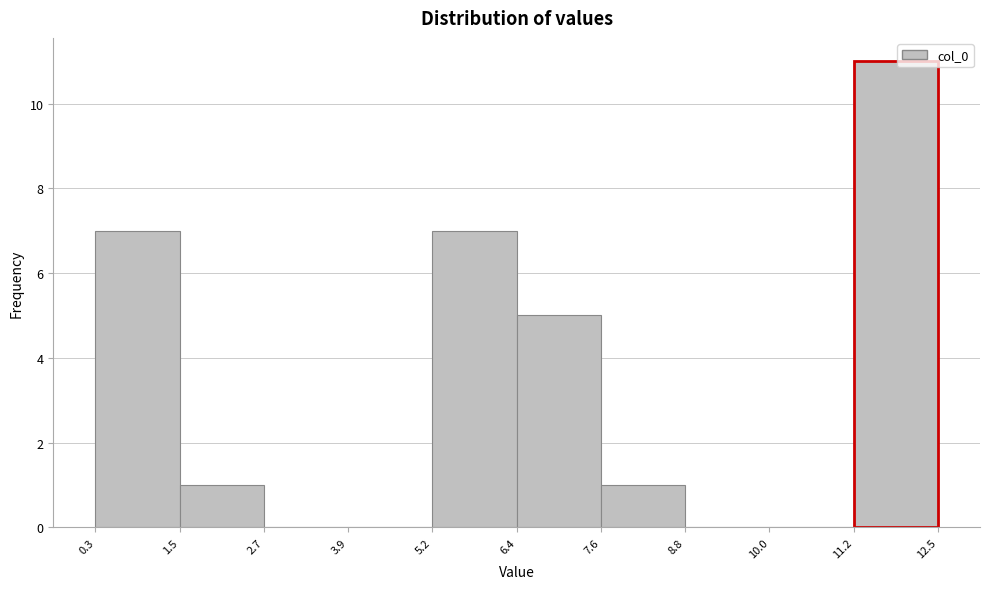

Reading left to right, list every bar in this chart as the range it spans on the x-axis followed by its height. The values are not printed on the chart, so give them approximately, as read against the axis.

0.3 to 1.5: 7
1.5 to 2.7: 1
2.7 to 3.9: 0
3.9 to 5.2: 0
5.2 to 6.4: 7
6.4 to 7.6: 5
7.6 to 8.8: 1
8.8 to 10.0: 0
10.0 to 11.2: 0
11.2 to 12.5: 11